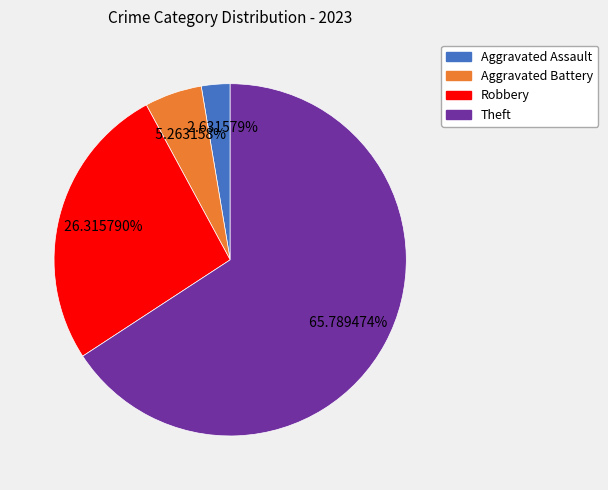

Is there a majority slice in this chart?

Yes